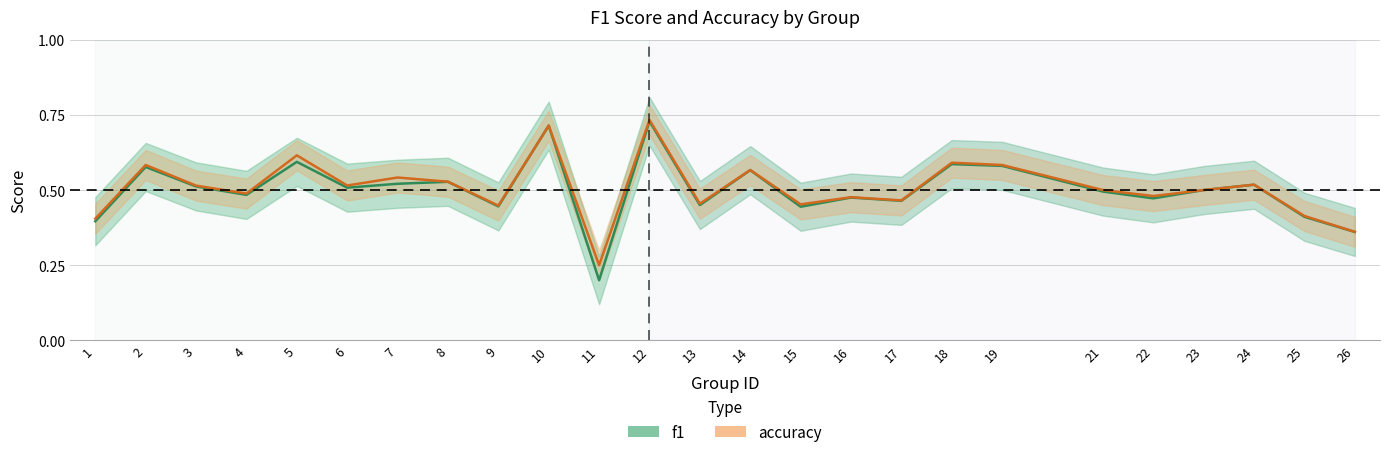

Which series has the largest range (max minus min)?

f1